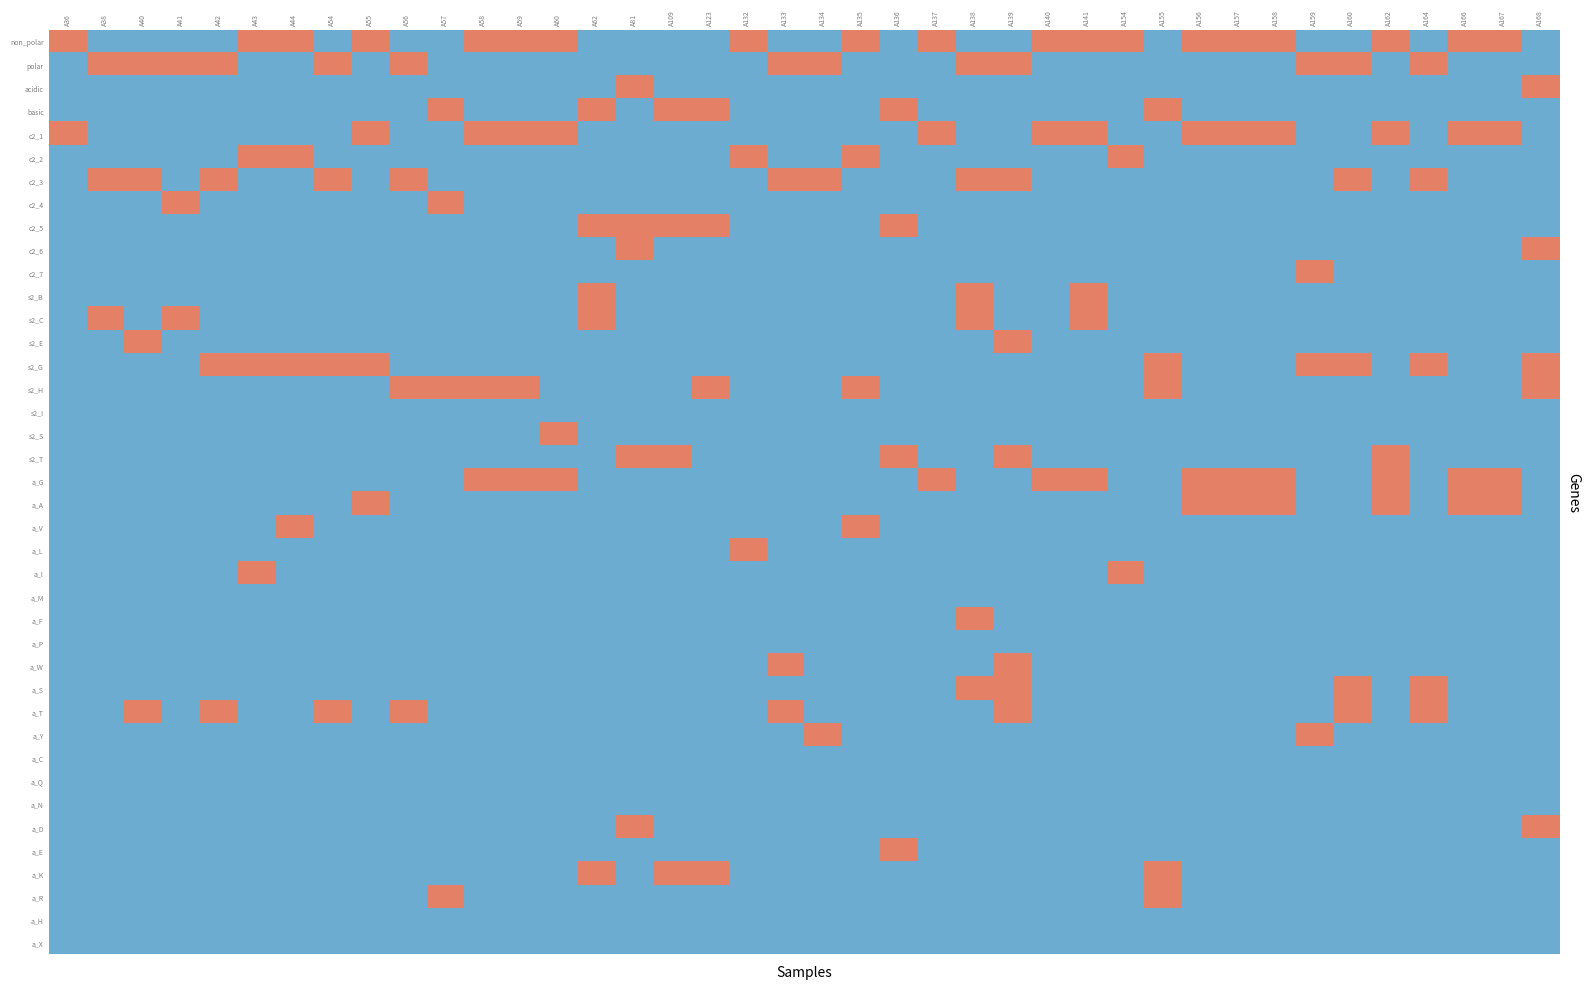

Which series has the largest range (max minus min)?

non_polar